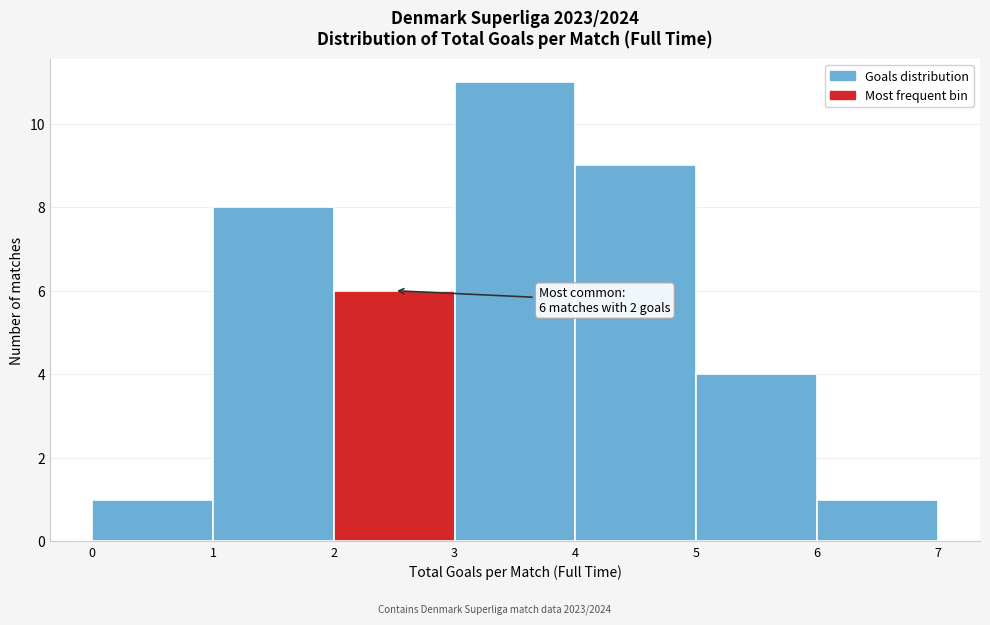

Which range on the x-axis has the tallest bar?

3 to 4